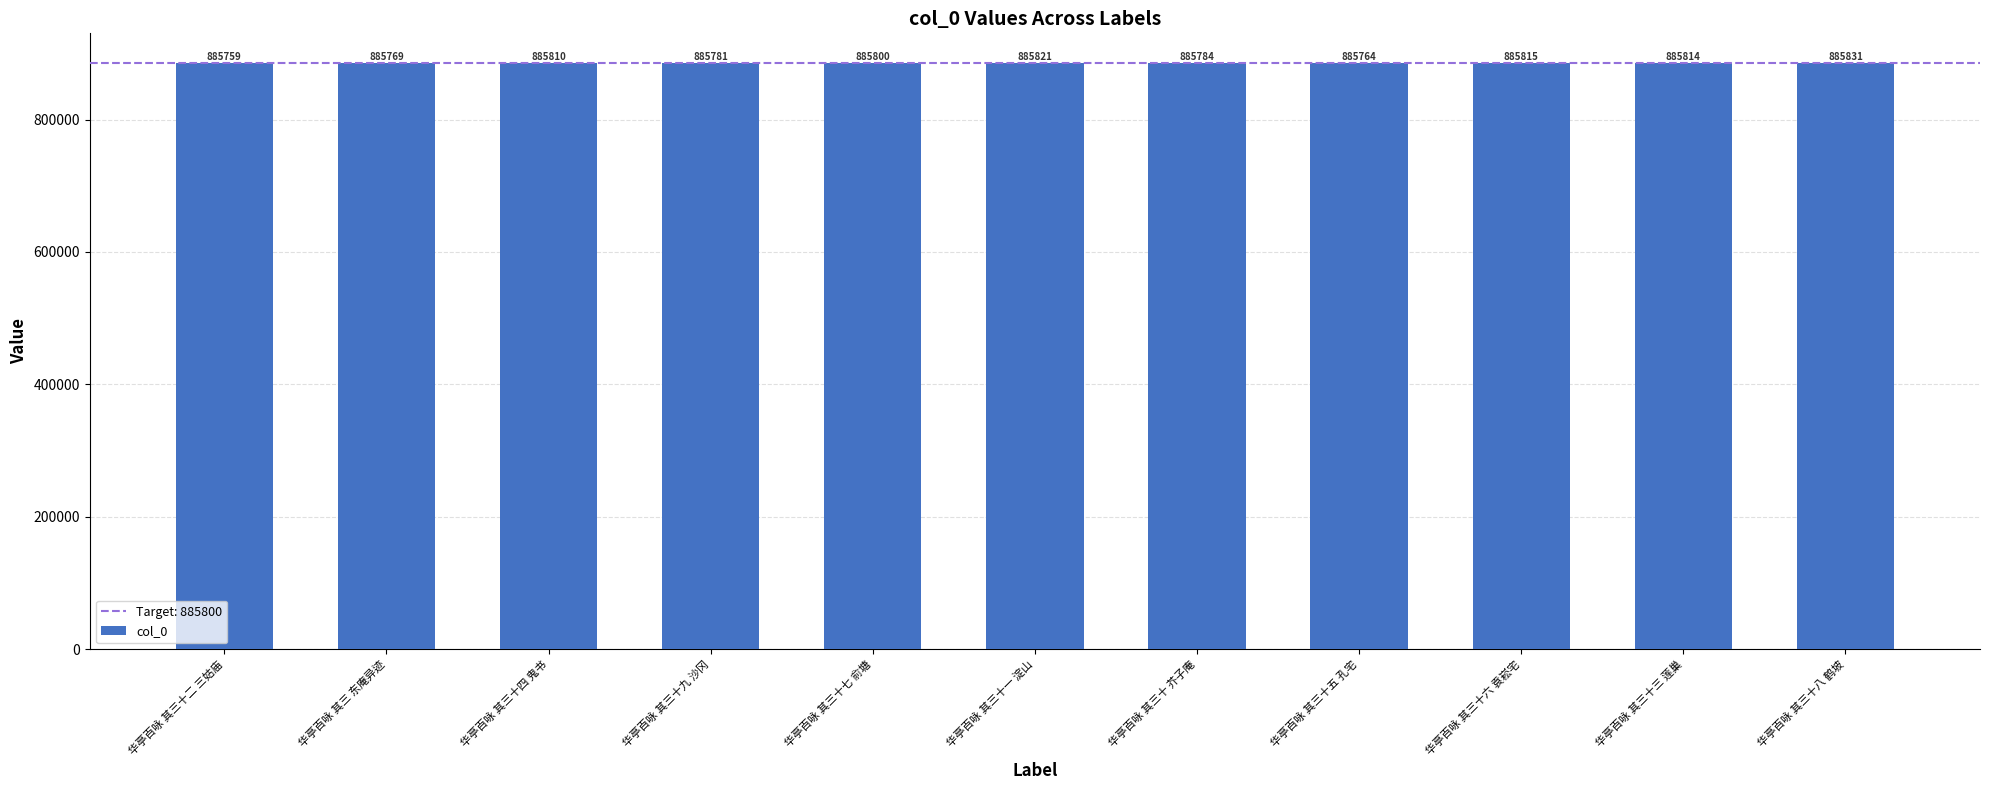

Count the number of categories in the chart.

11